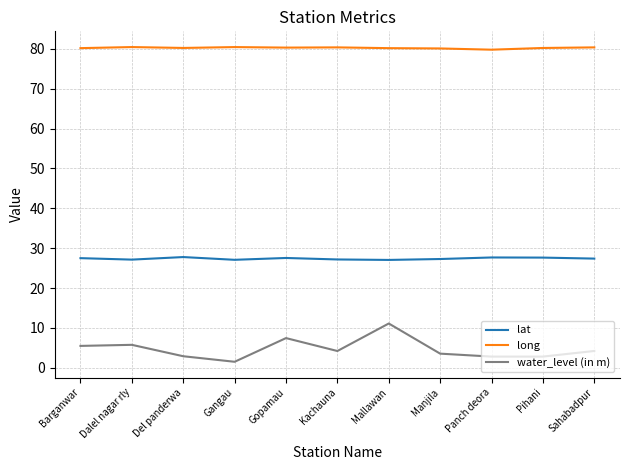

Is the value of water_level (in m) at Barganwar greater than the value of lat at Barganwar?

No